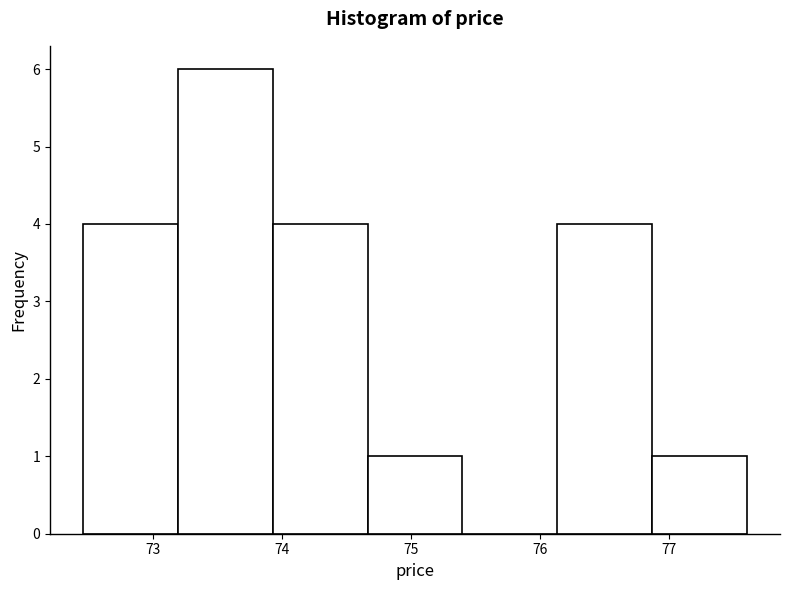

Over which range of the x-axis is the bar tallest?

73.2 to 73.9